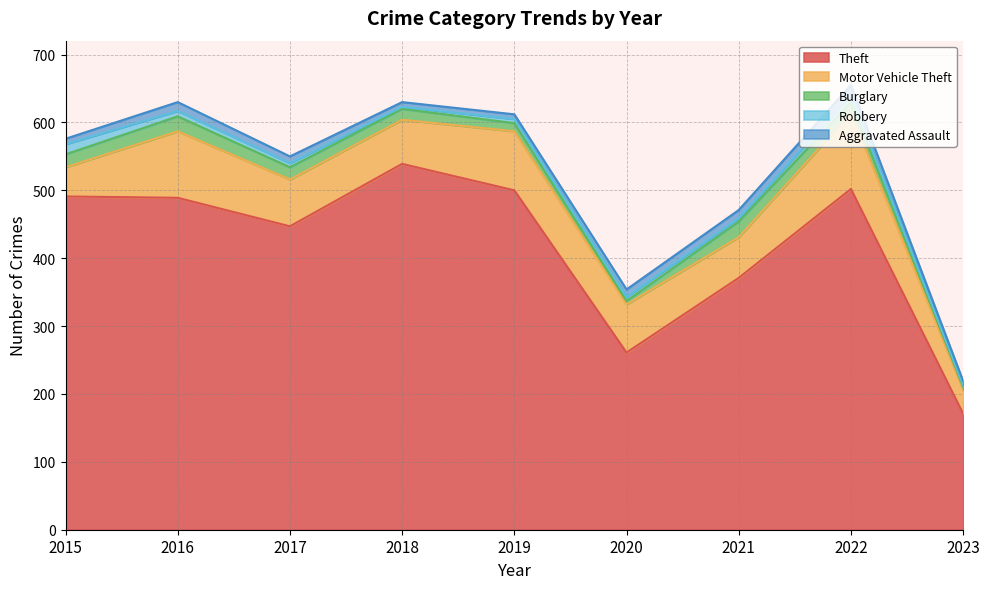

True or false: Robbery has a value of 8 at 2016.

True